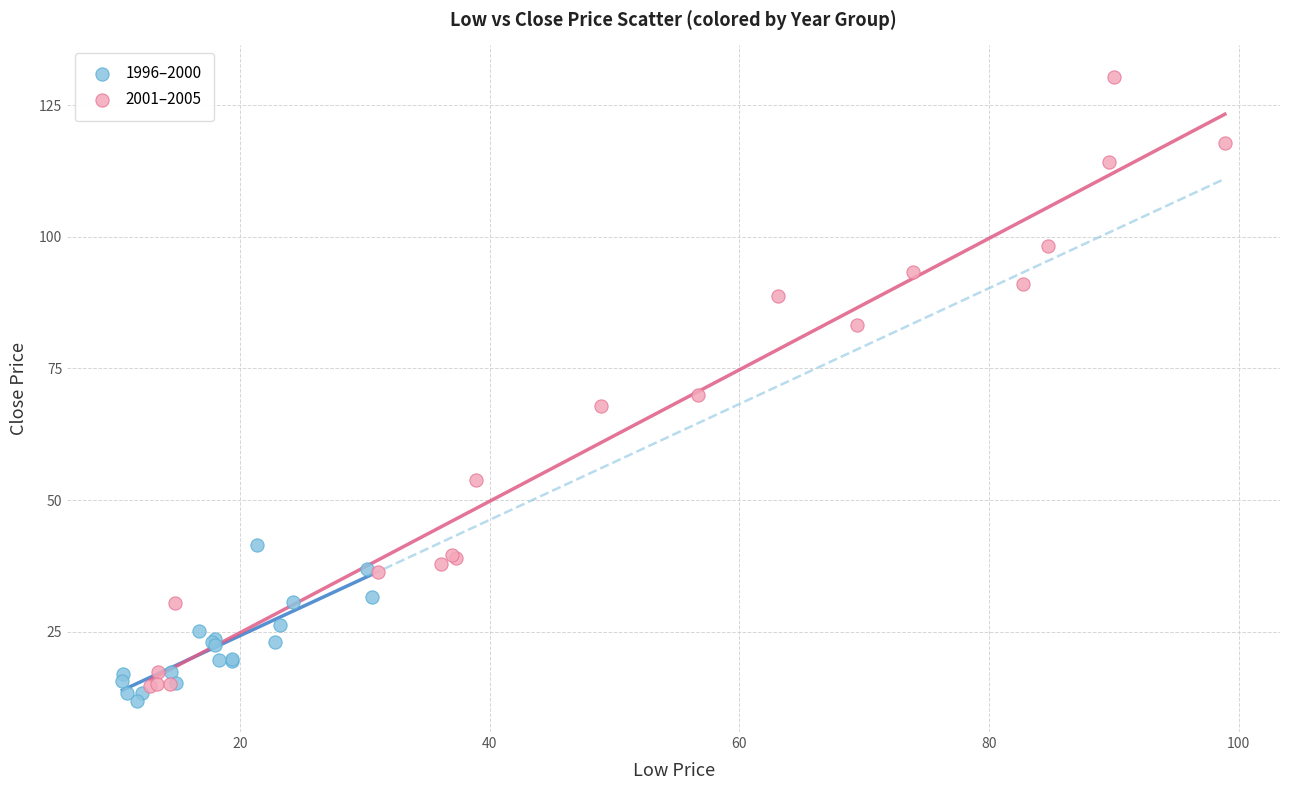

Which series contains the highest Y value?

2001–2005